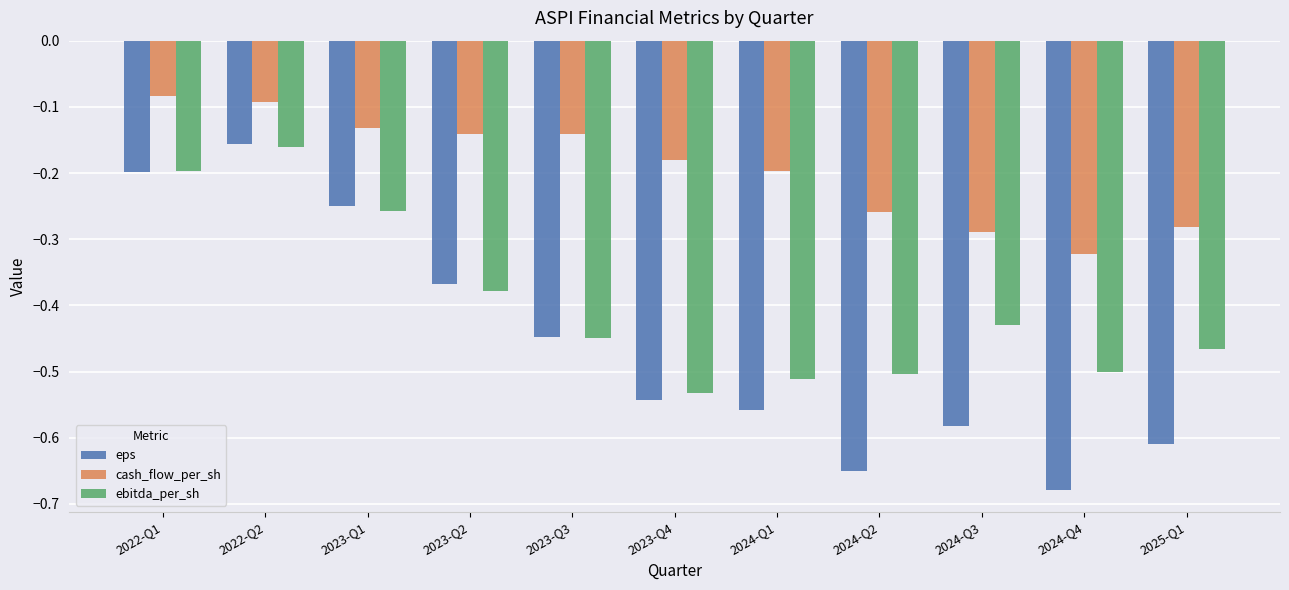

Which category has the highest value in the eps series?

2022-Q2